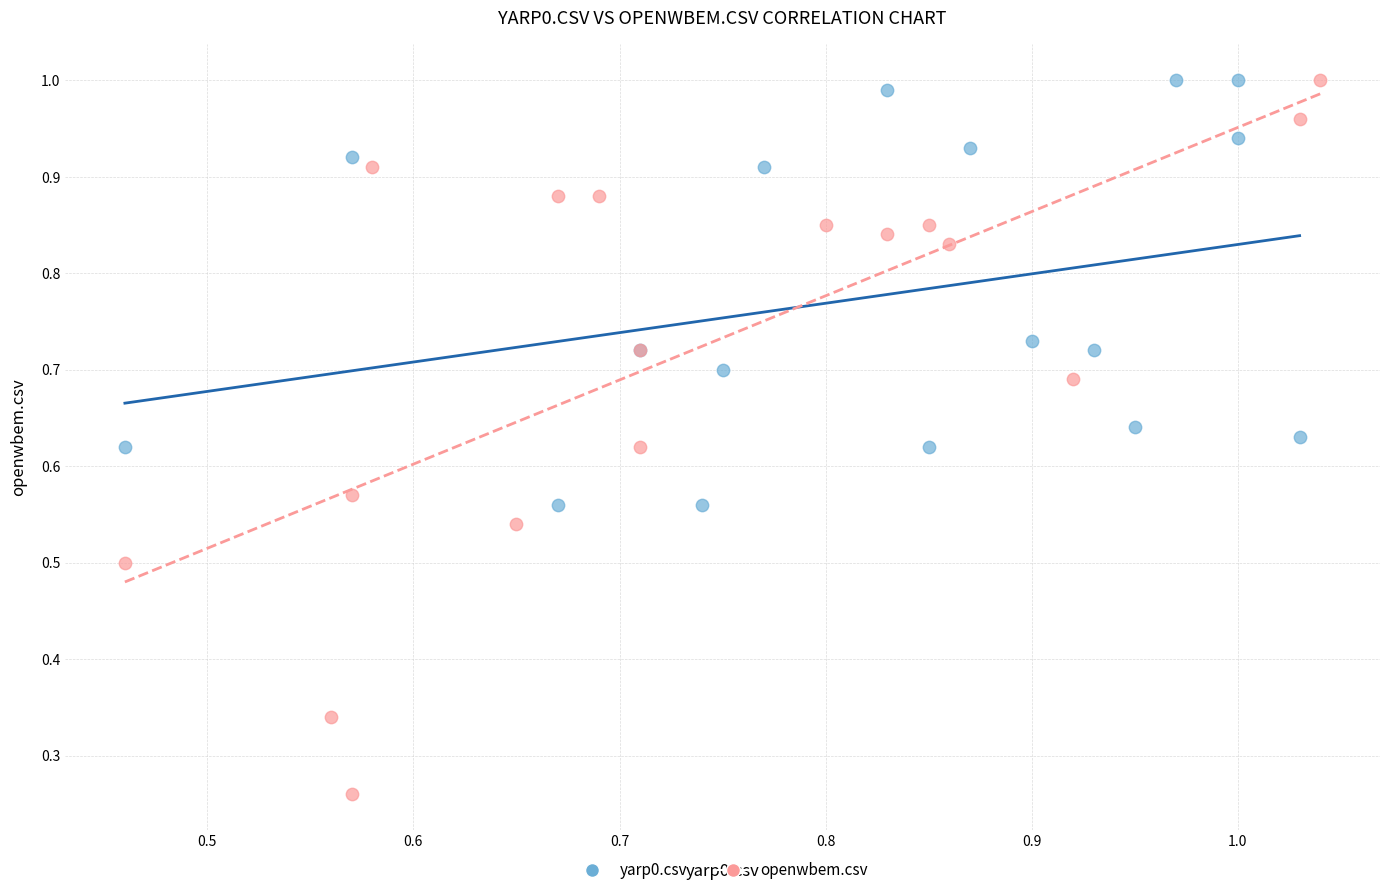

What are all the series names shown in the legend?

yarp0.csv, openwbem.csv